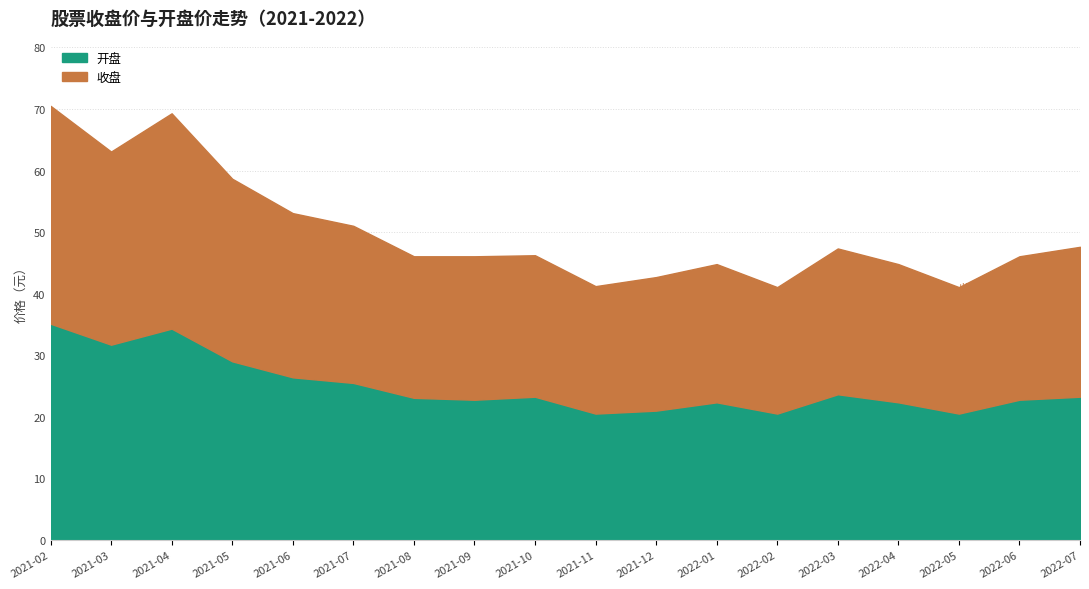

List the series in order of their overall mean, highest first.

收盘, 开盘